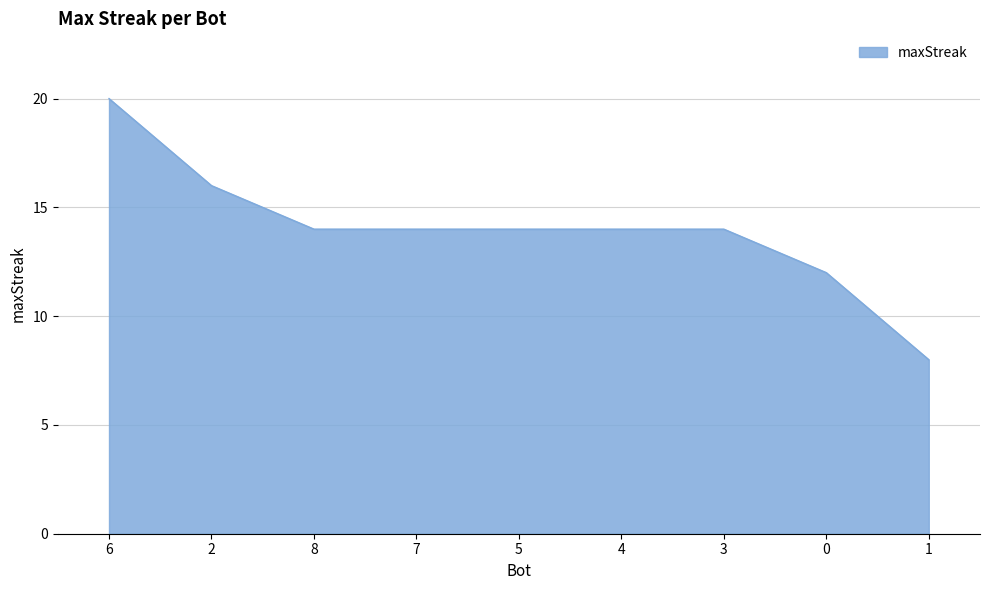

What is the minimum value shown in the chart?

8